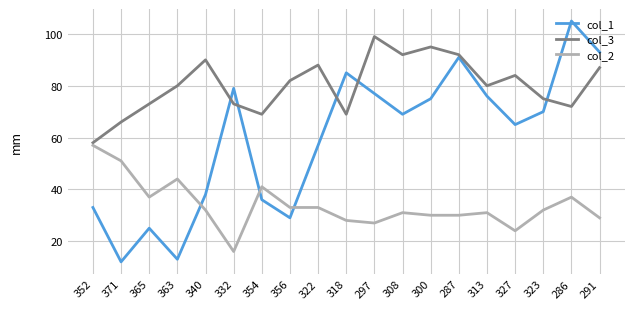

Which series has the largest total across all categories?

col_3